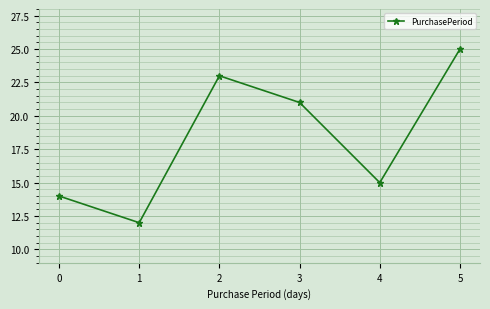

What is the value of the 3rd point from the left?

23